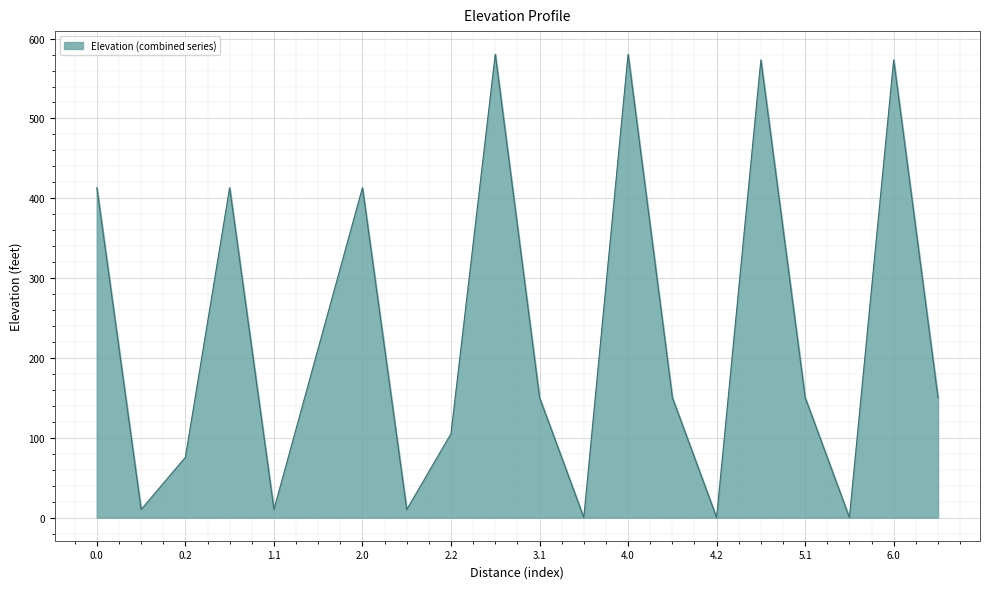

What is the greatest value displayed?

580.4